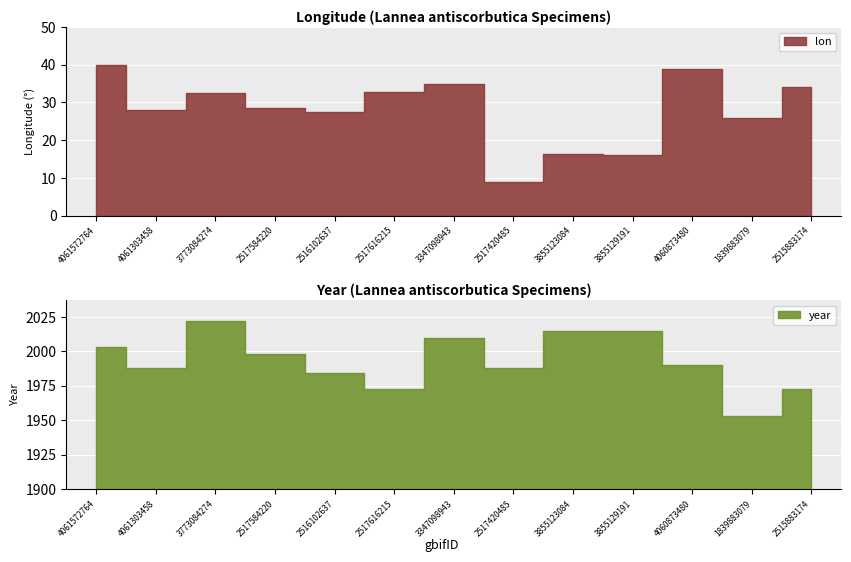

True or false: lon has a value of 38.9 at 4060873480.

True